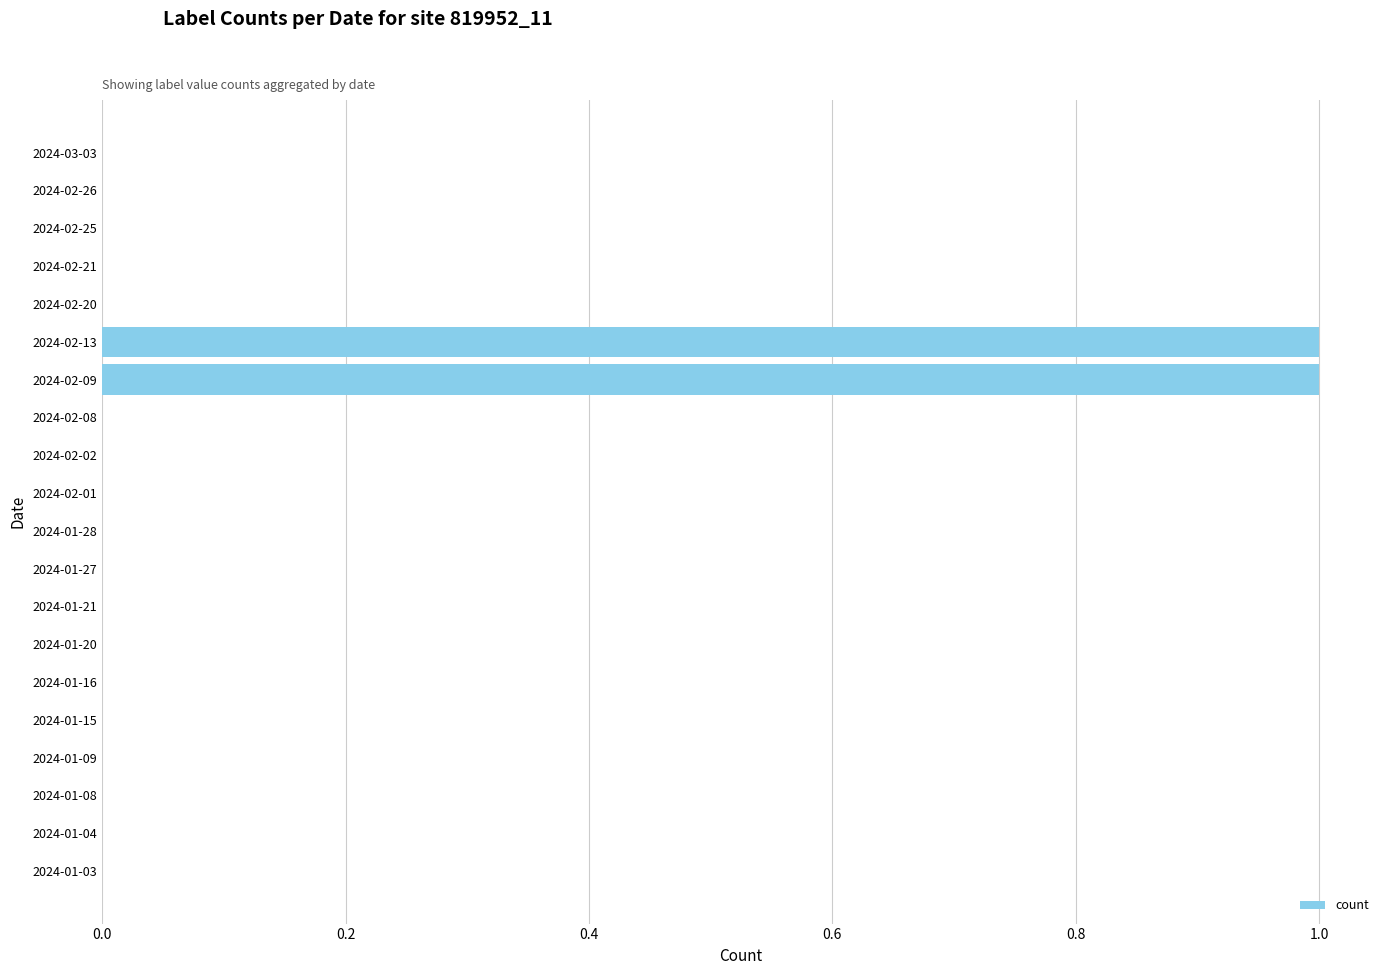

What is the greatest value displayed?

1